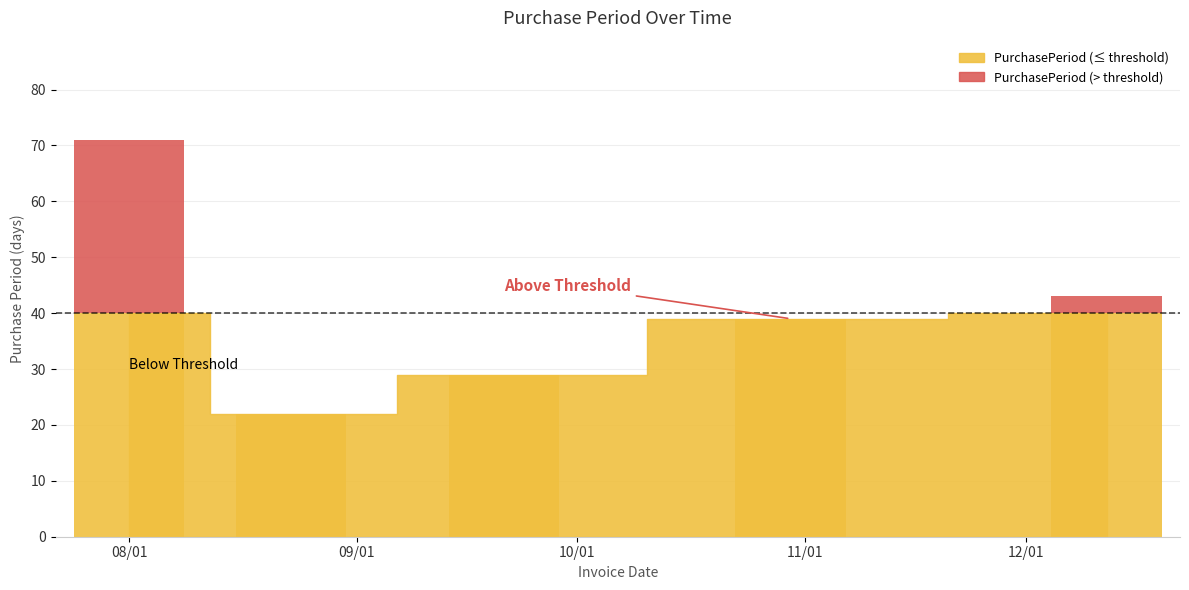

True or false: the data shows 115 at 2017-08-01.

False